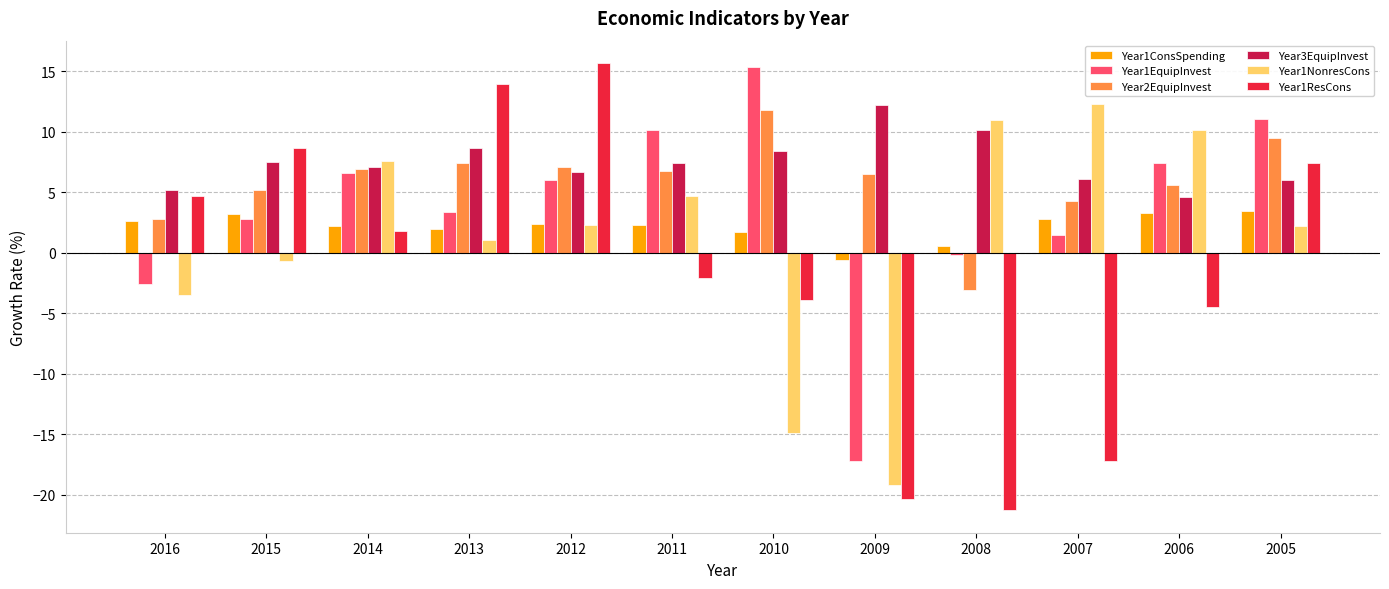

Read the Year1ResCons value at 2012.

15.7